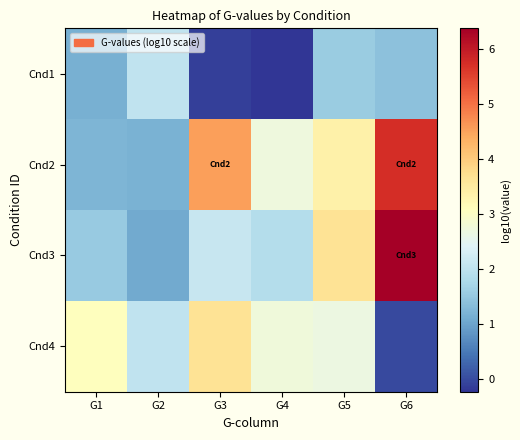

At how many categories does at least one series exceed 6?

1